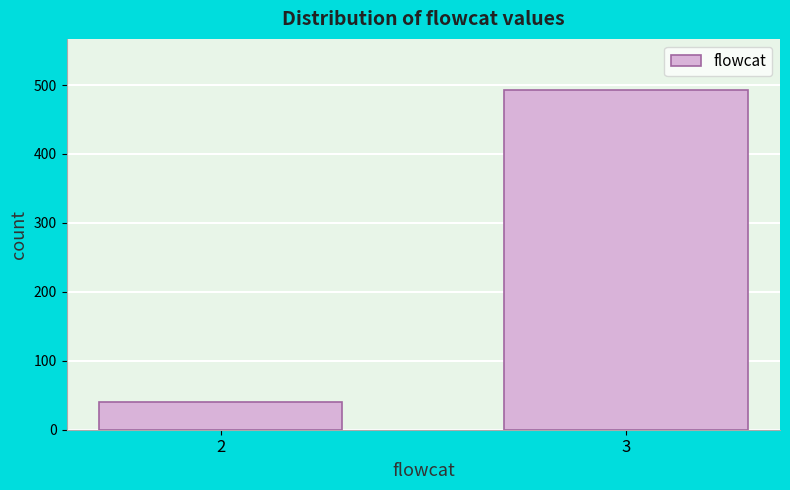

Reading right to left, what are all the values shown in this chart?

3=493	2=40